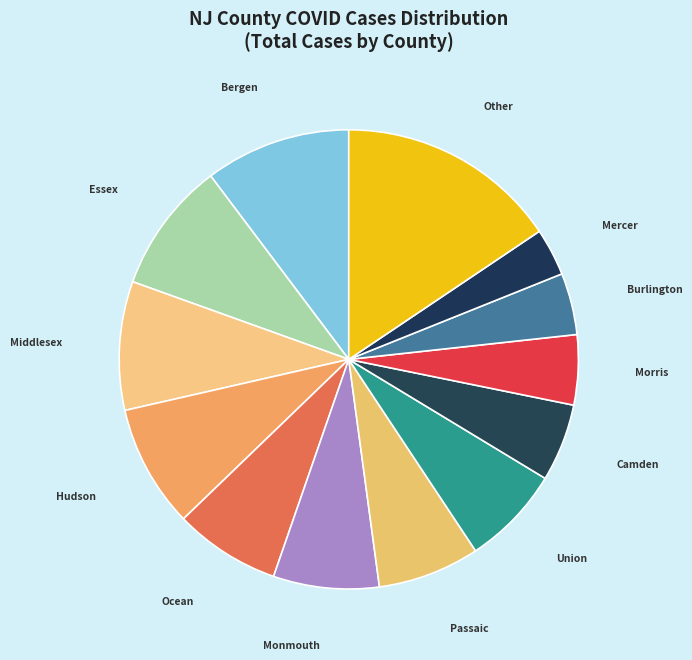

The Essex slice represents 22% of the pie. True or false?

False